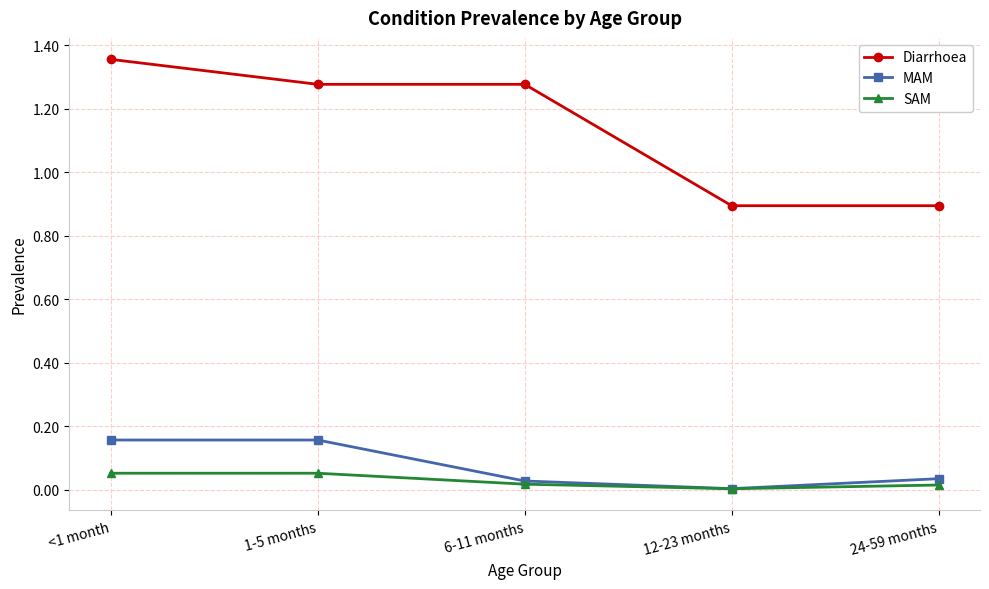

How many interior local valleys does the MAM series have?

1